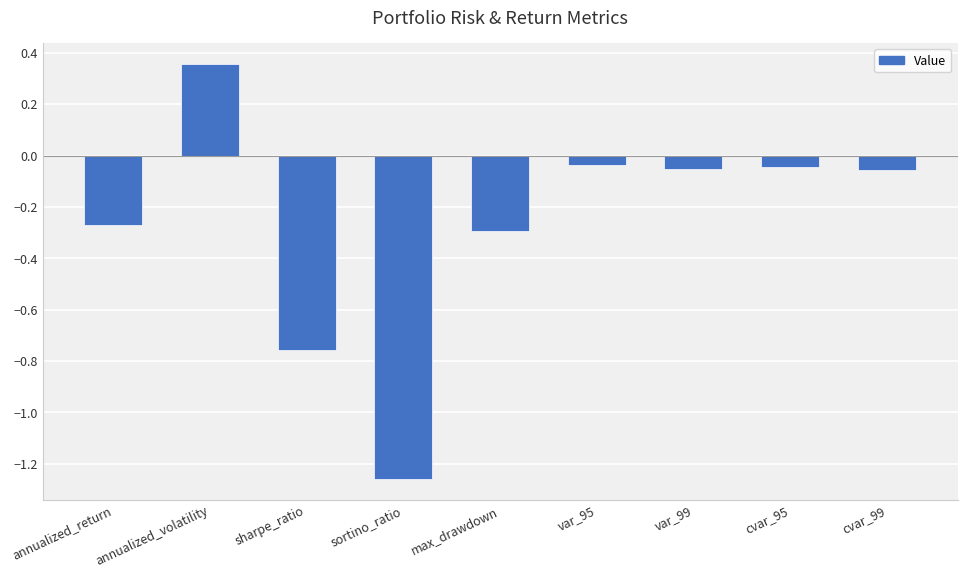

True or false: the data shows -0.3 at annualized_return.

True